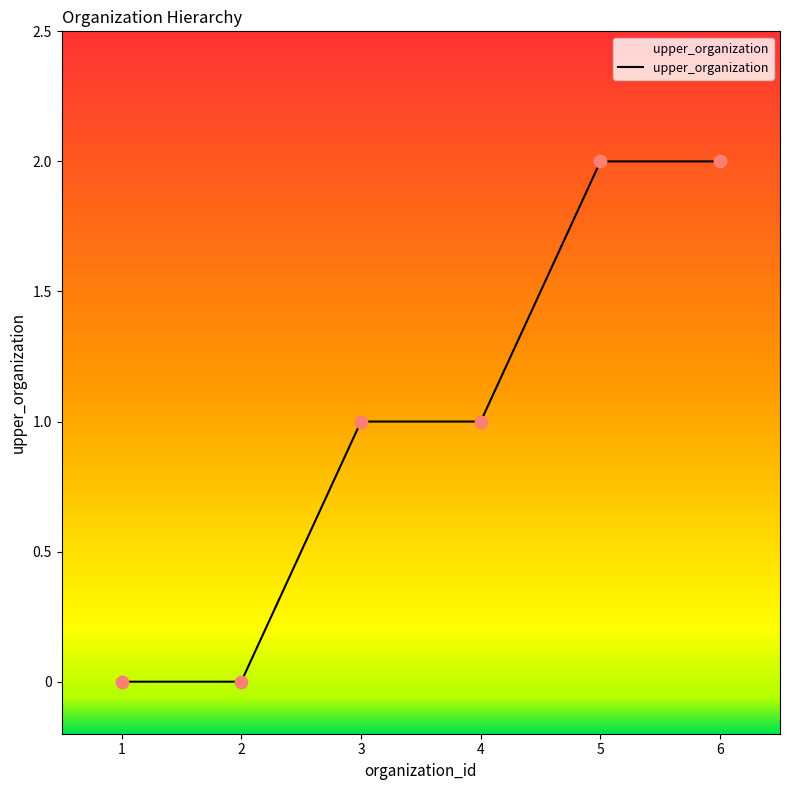

Between 5 and 2, which is larger?

5